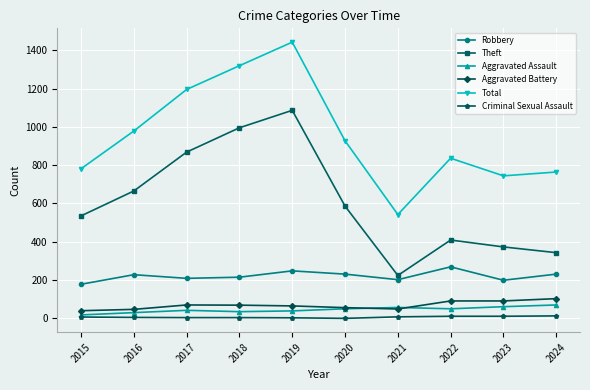

What is the spread (max minus min) of values at 2018?

1315